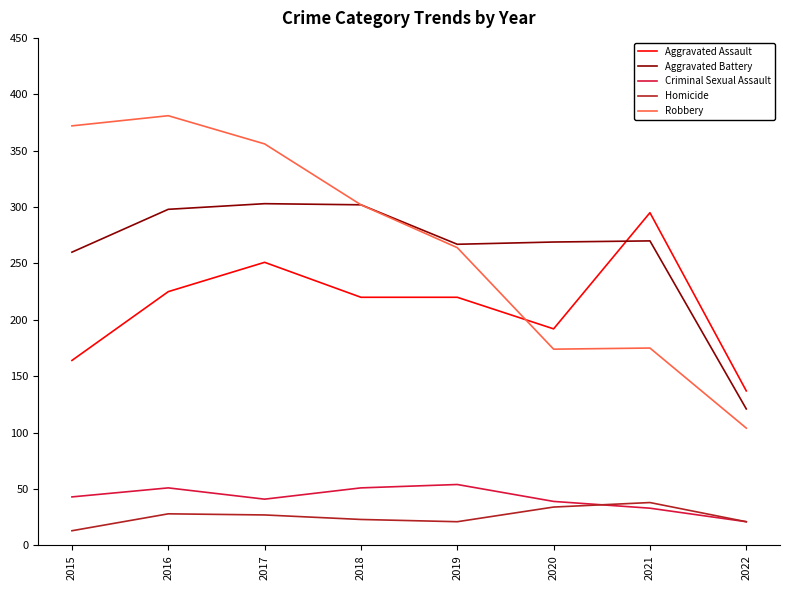

Between 2019 and 2021, which series saw the biggest shift?

Robbery